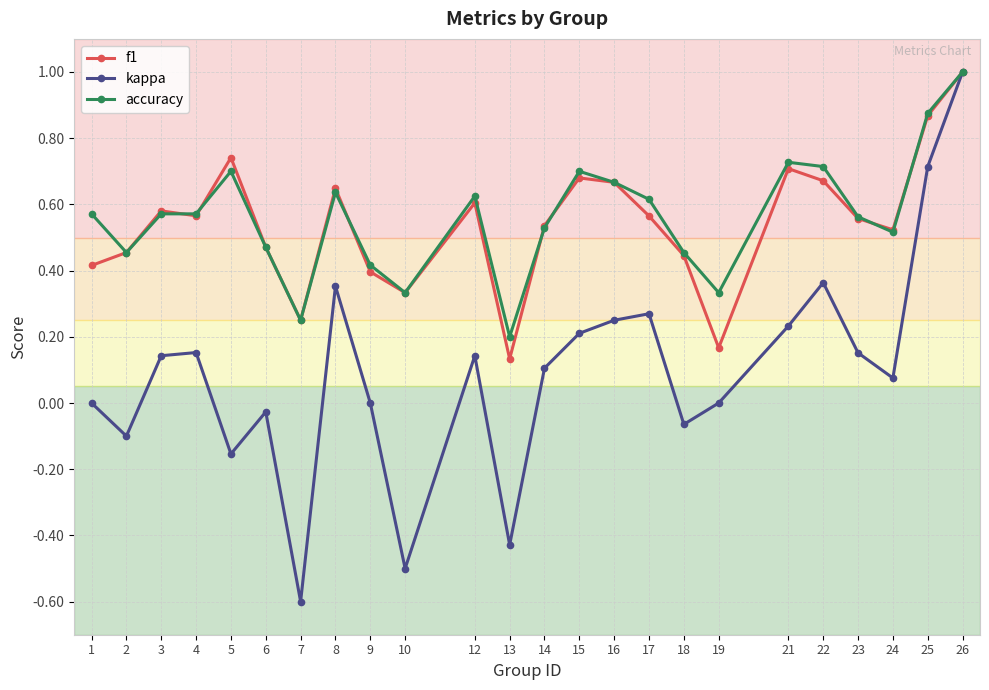

True or false: accuracy has more than 2 points higher than both neighbors.

True